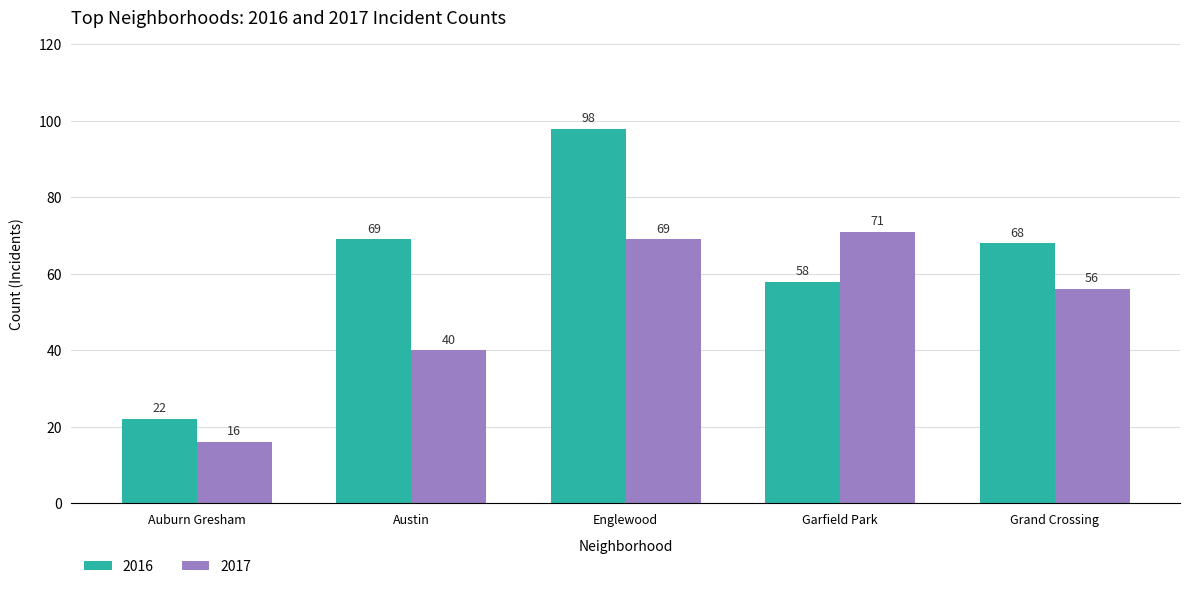

Where is 2017 nearest to the value 43?

Austin